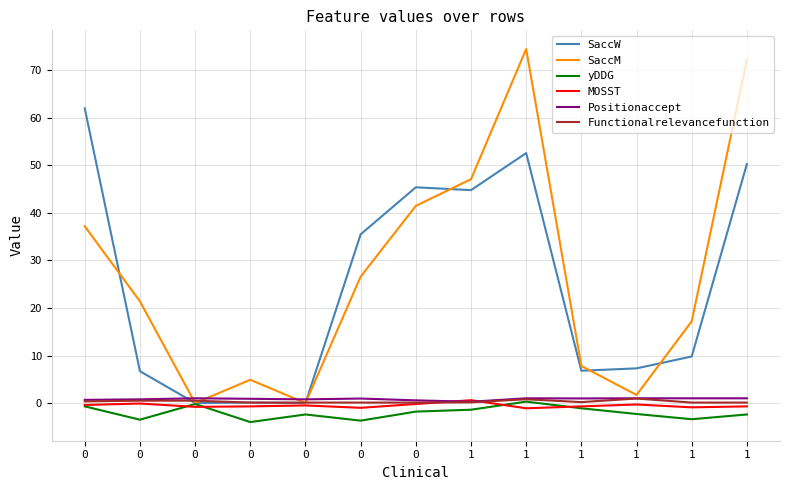

Rank the series at 0 from highest to lowest value.

SaccW, SaccM, Positionaccept, Functionalrelevancefunction, MOSST, yDDG